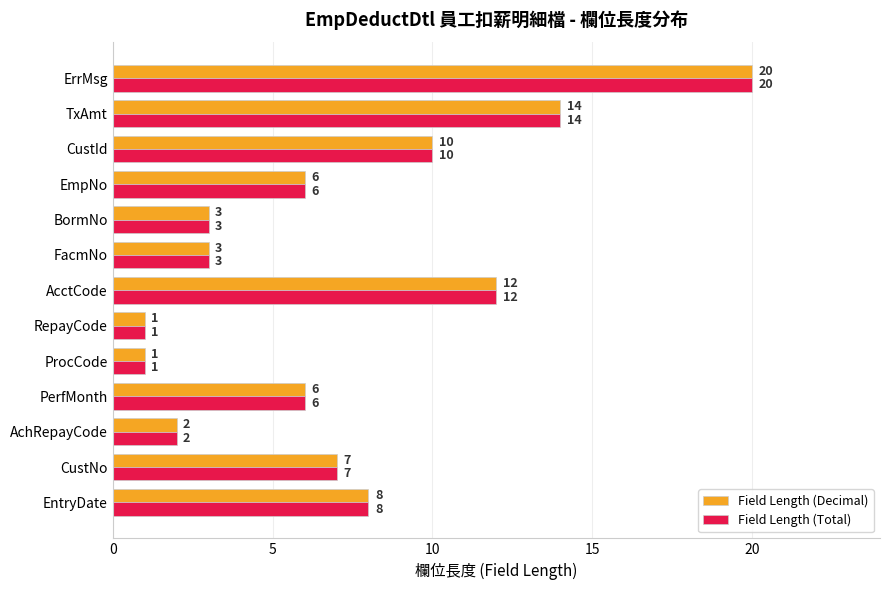

Read the Field Length (Decimal) value at CustNo, to the nearest 5.

5